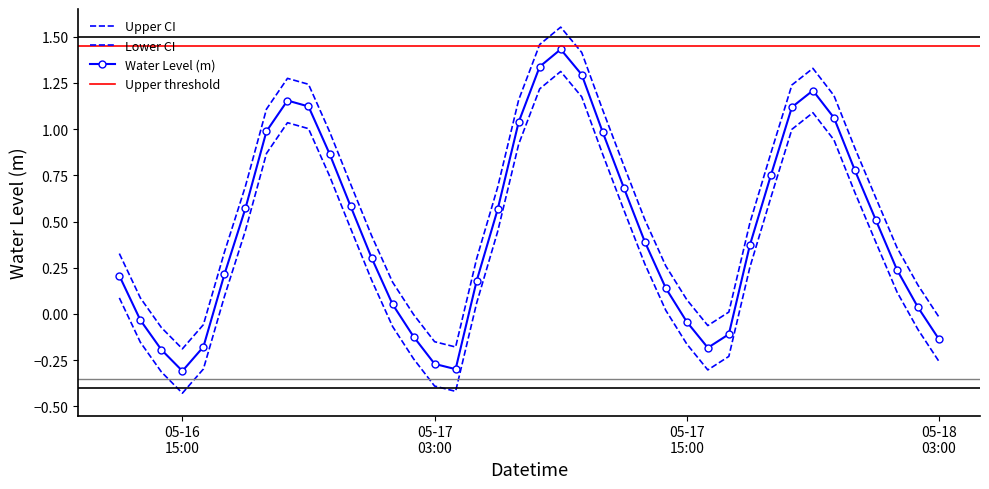

The chart shows a value of 0.1 at 05-17 15:00. True or false?

True